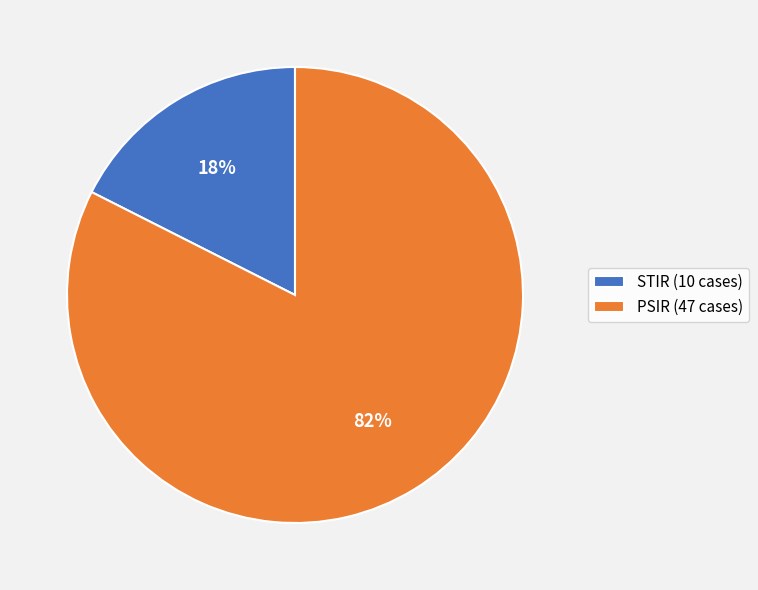

What is the largest slice in the pie chart?

PSIR